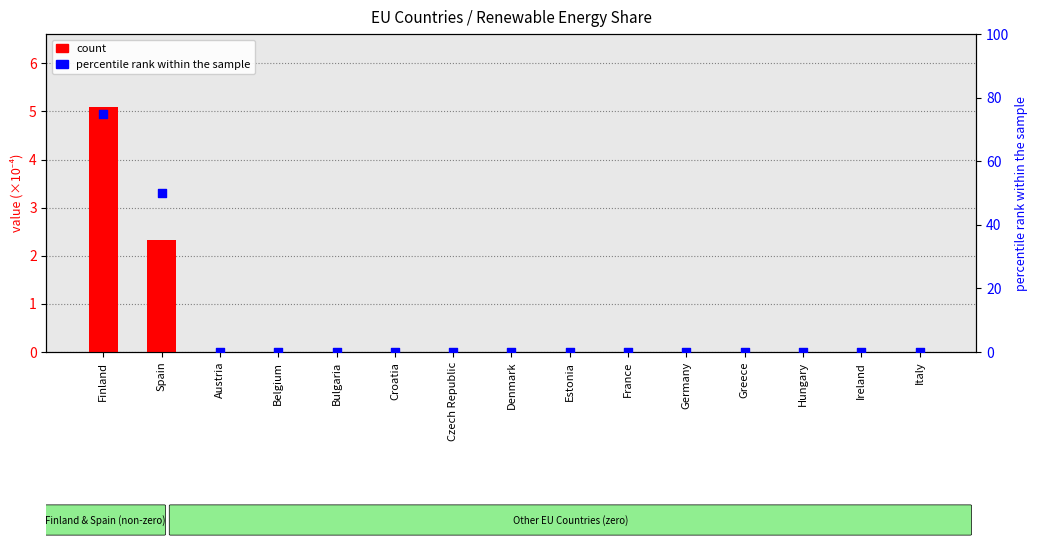

Which series contains the highest Y value?

percentile rank within the sample